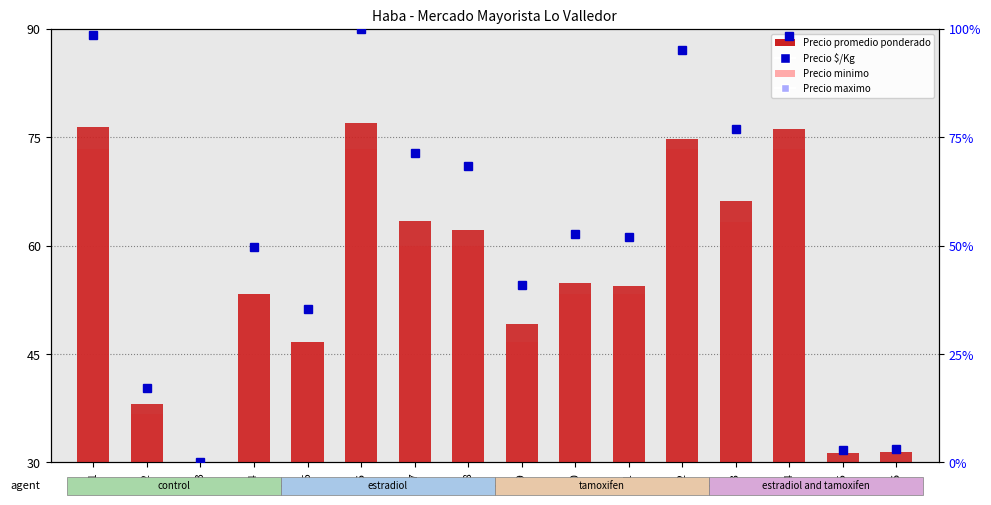

Is it true that Precio promedio ponderado equals 32.4 at S7?

False